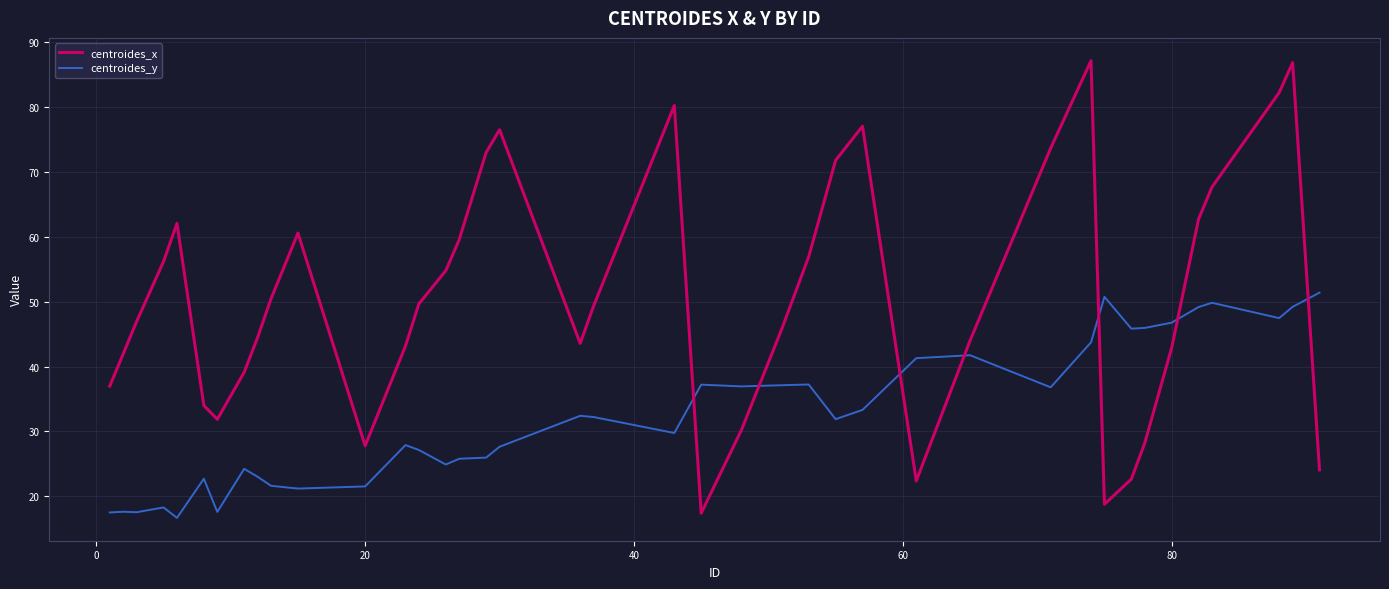

Rank the series by their maximum value, from highest to lowest.

centroides_x, centroides_y